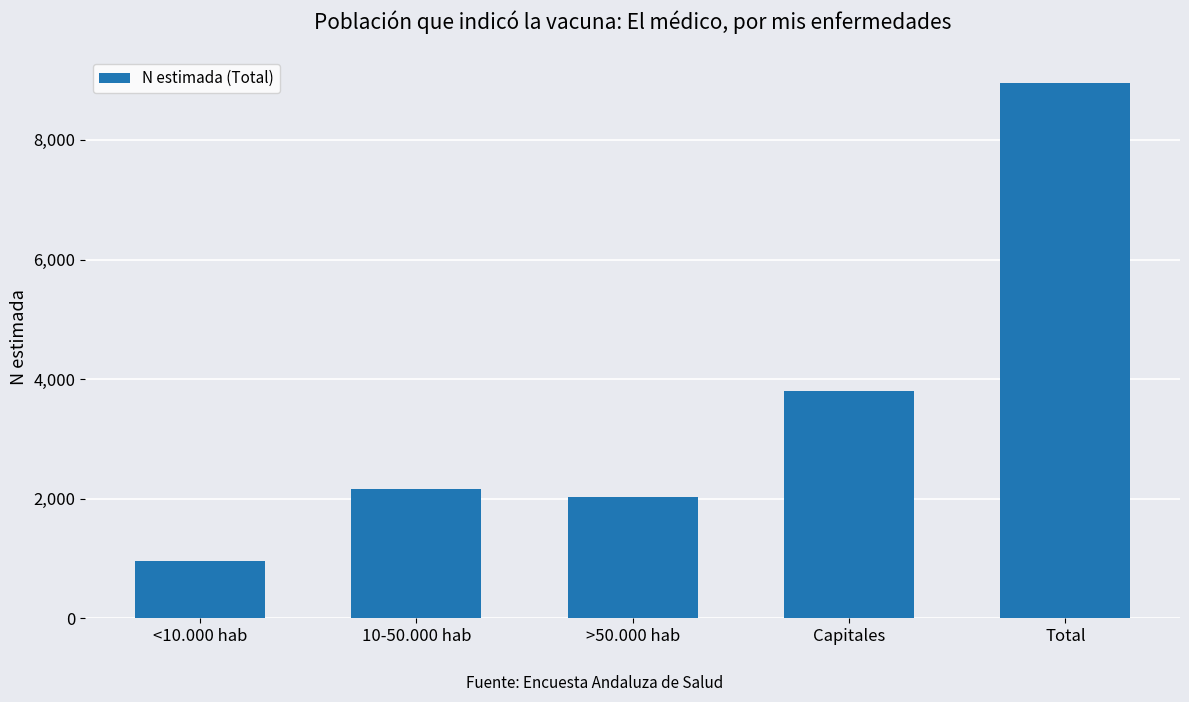

Rank the categories by value from lowest to highest.

<10.000 hab, >50.000 hab, 10-50.000 hab, Capitales, Total